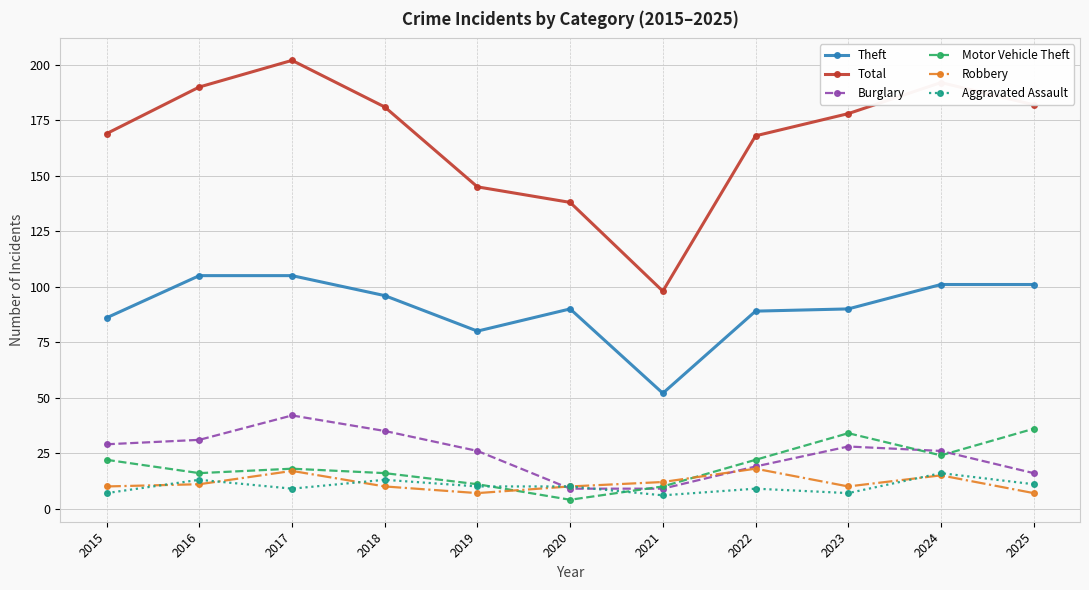

What is the value of the Theft point at the 10th from the left?

101